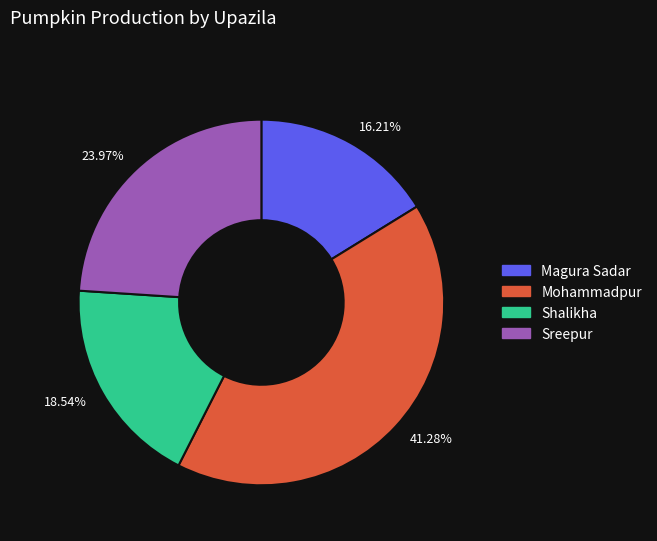

Which has a higher value, 18.54% or 41.28%?

41.28%